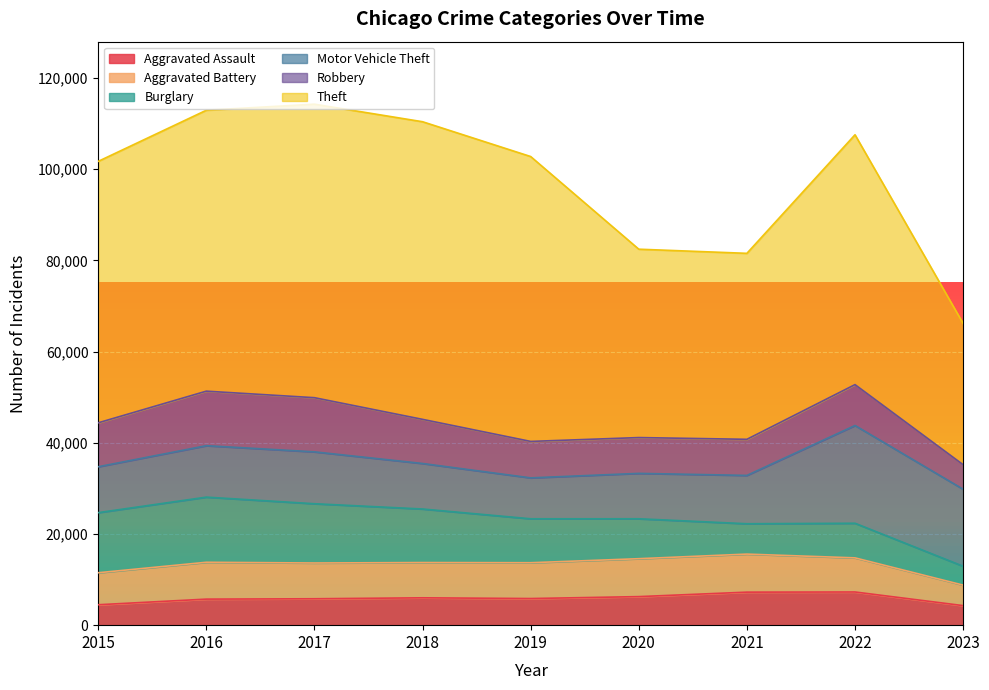

What is the spread (max minus min) of values at 2015?

52870